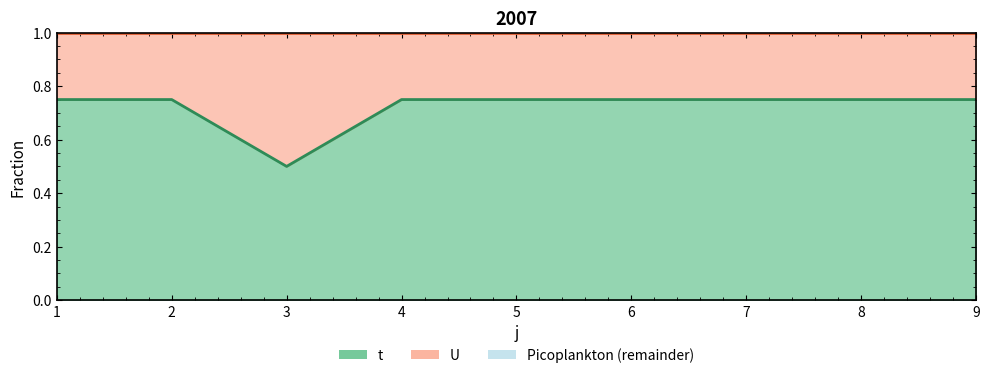

What is the maximum value shown in the chart?

0.8